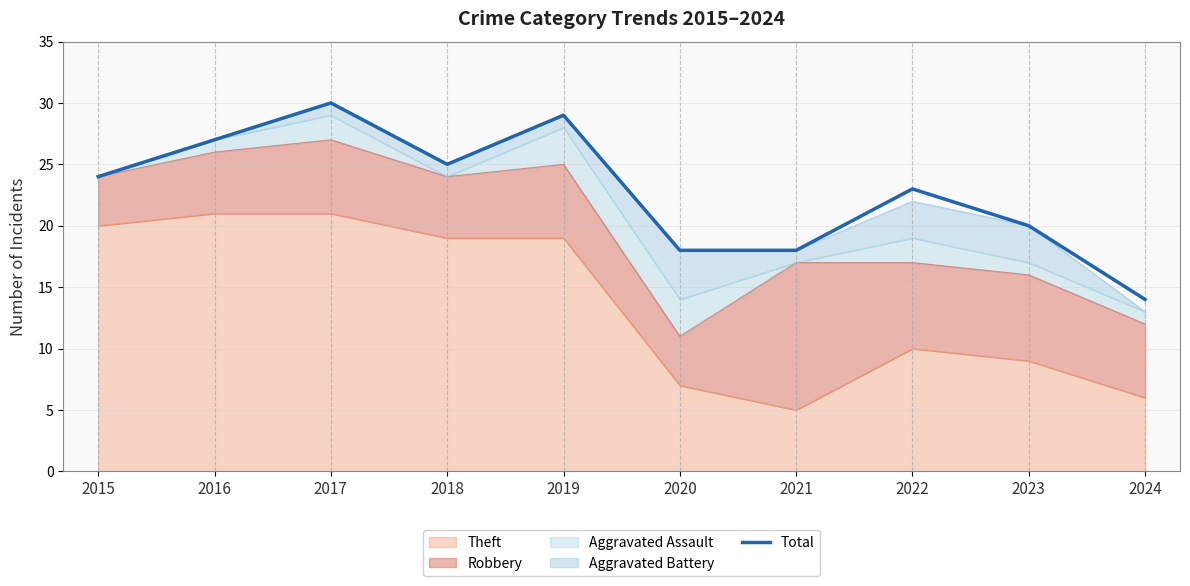

Reading left to right, what are all the values shown in this chart?

24	27	30	25	29	18	18	23	20	14